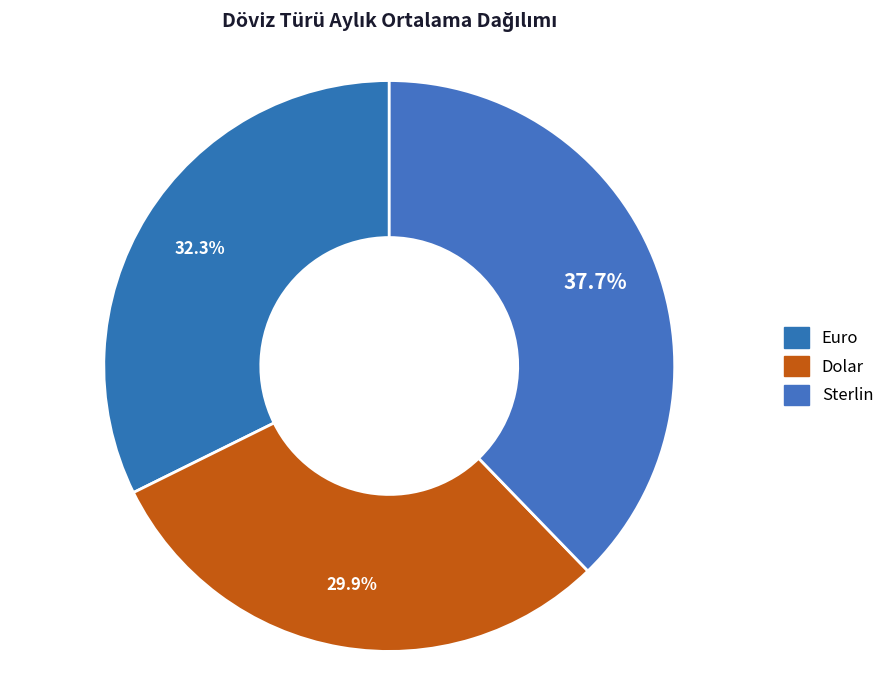

Combined, what portion of the pie is Sterlin and Dolar?

67.7%